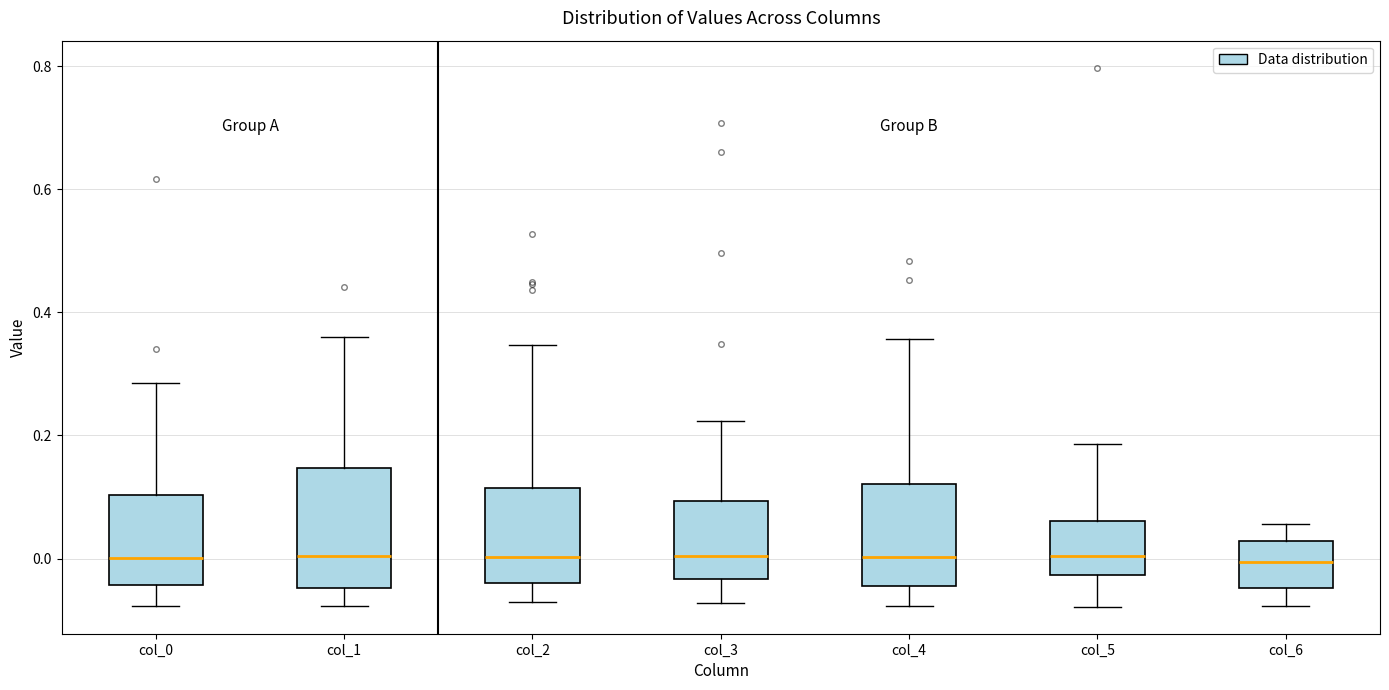

Reading left to right, read every box against the y-axis: the position of its median line, the range the box covers, and the ends of its whiskers. The values are not printed on the chart, so give them approximately, as read against the axis.

col_0: median 0.00, box -0.04 to 0.10, whiskers -0.08 to 0.28
col_1: median 0.00, box -0.04 to 0.14, whiskers -0.08 to 0.36
col_2: median 0.00, box -0.04 to 0.12, whiskers -0.06 to 0.34
col_3: median 0.00, box -0.04 to 0.10, whiskers -0.08 to 0.22
col_4: median 0.00, box -0.04 to 0.12, whiskers -0.08 to 0.36
col_5: median 0.00, box -0.02 to 0.06, whiskers -0.08 to 0.18
col_6: median 0.00, box -0.04 to 0.02, whiskers -0.08 to 0.06